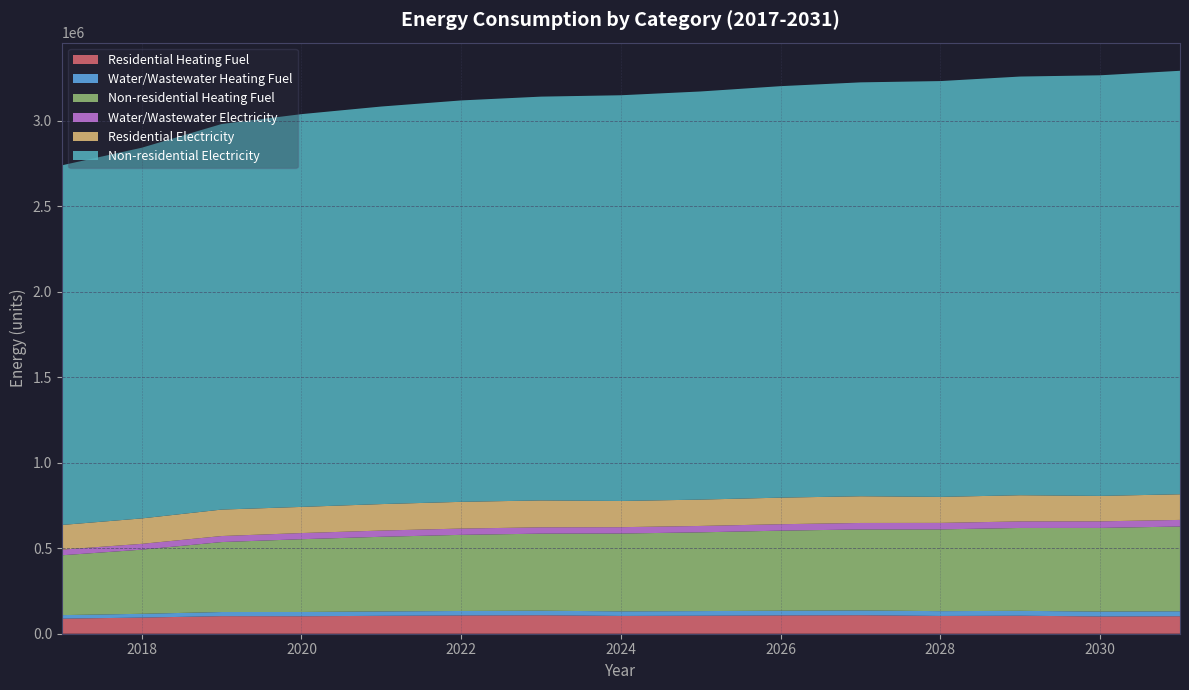

Reading left to right, extract all data points from this chart.

Residential Heating Fuel: 88178.0	94400.0	102786.2	102124.7	104710.5	106779.1	108071.9	104064.3	105297.5	107023.8	108256.9	103950.7	105358.7	100885.1	102221.5
Water/Wastewater Heating Fuel: 20641.0	22123.1	24121.3	25085.2	25725.3	26236.1	26553.3	26805.8	27121.9	27565.4	27878.5	28125.9	28502.2	28748.4	29122.0
Non-residential Heating Fuel: 349976.8	375167.2	409119.4	425547.9	436500.2	445262.1	450738.3	455119.2	460595.4	468262.0	473738.2	478119.1	484690.5	489071.4	495642.8
Water/Wastewater Electricity: 32988.9	33996.1	35355.0	36008.3	36440.3	36784.2	36996.3	37164.2	37374.8	37671.3	37877.9	38038.9	38288.1	38447.8	38693.6
Residential Electricity: 144273.5	148703.3	154673.8	152928.6	154797.9	156293.4	157228.1	153188.6	154095.0	155363.9	156270.2	152089.2	153142.8	148882.5	149902.1
Non-residential Electricity: 2103404.8	2167987.5	2255033.8	2297153.0	2325232.4	2347696.0	2361735.7	2372967.5	2387007.2	2406662.8	2420702.5	2431934.3	2448782.0	2460013.8	2476861.4